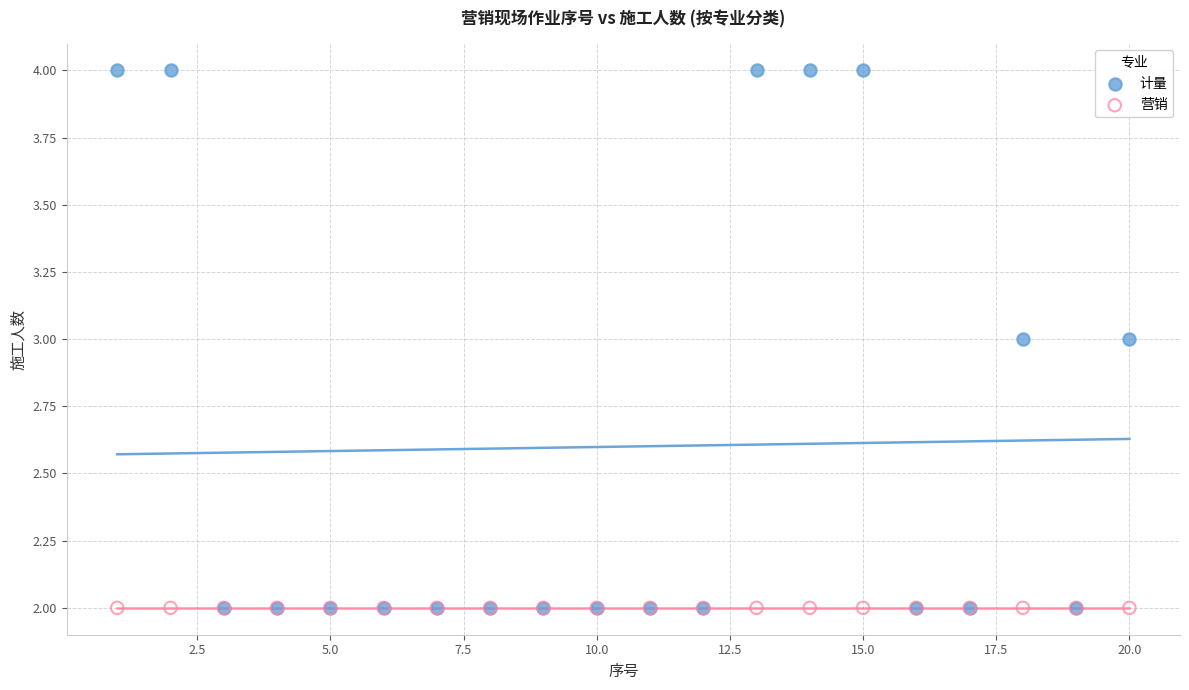

Which series reaches the maximum Y coordinate?

计量